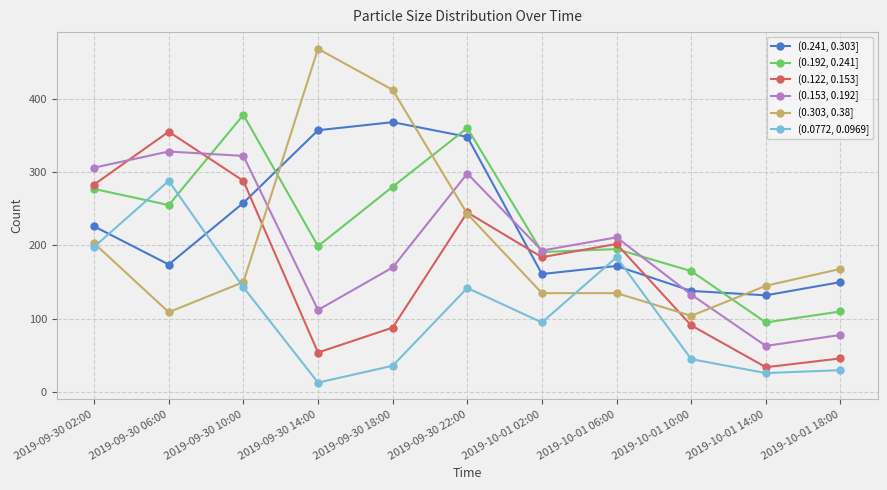

Where is the first local maximum for (0.192, 0.241]?

2019-09-30 10:00